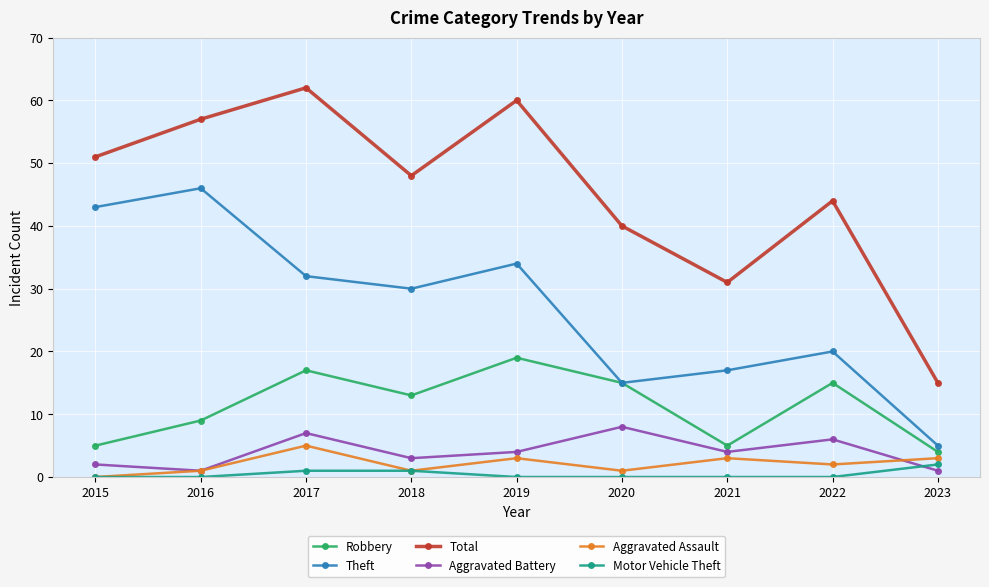

Which series ends up on top after the final intersection of Motor Vehicle Theft and Aggravated Battery?

Motor Vehicle Theft